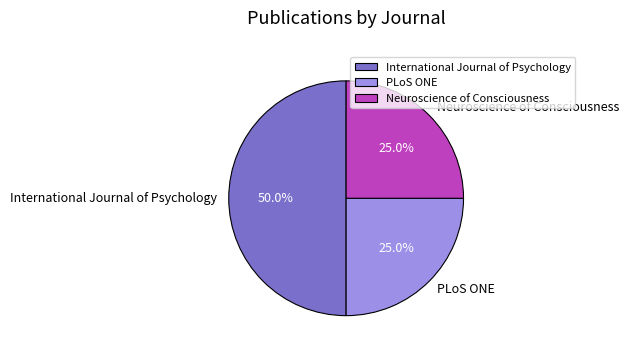

Is it true that International Journal of Psychology is 50% of the pie?

True